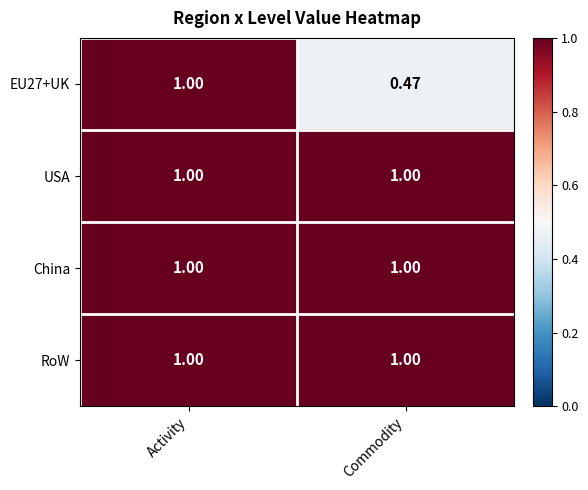

Which label corresponds to the smallest value in the chart?

Commodity